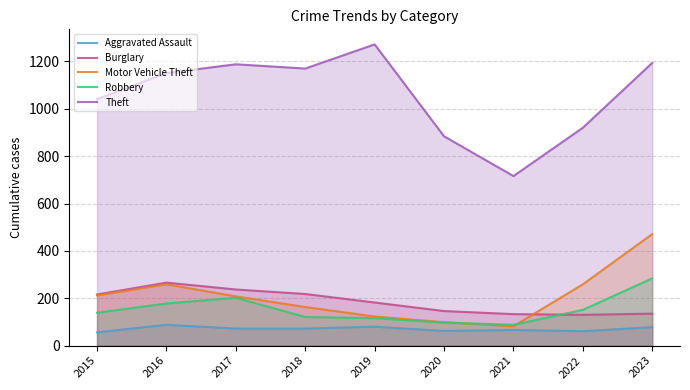

Does the chart display data point markers on the line(s)?

No